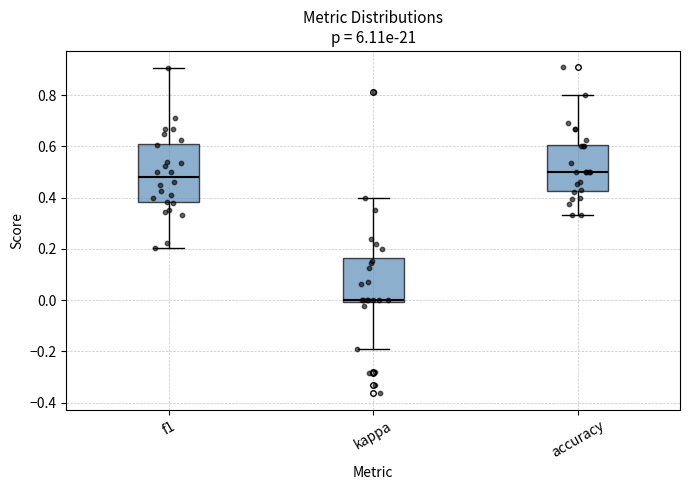

Where does the lower whisker of the box for kappa end on the y-axis? The values are not printed on the chart, so give them approximately, as read against the axis.

-0.20